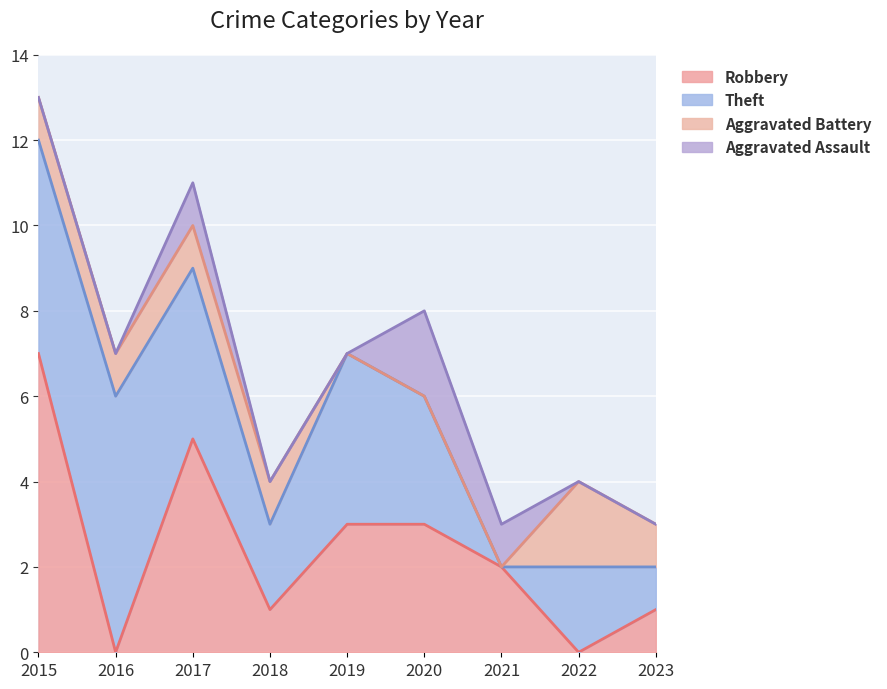

At which category is the sum across all series the highest?

2015